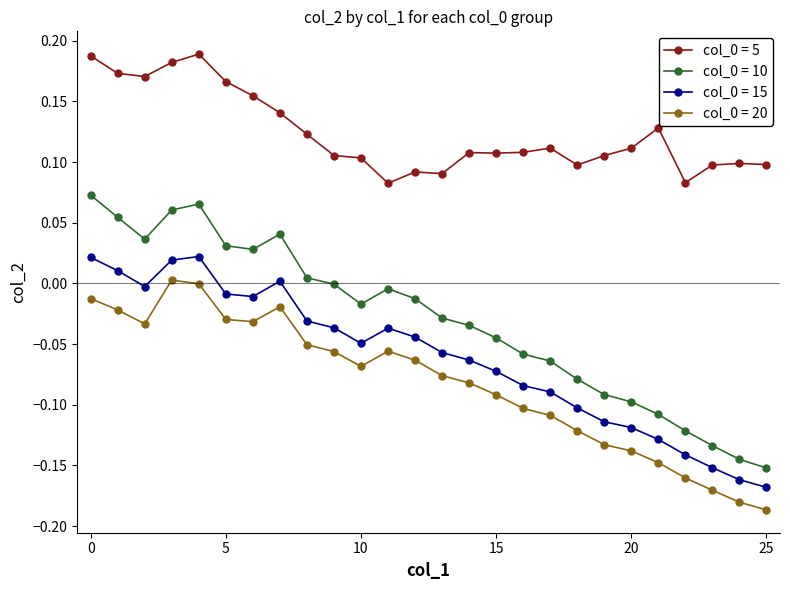

True or false: col_0 = 20 has more than 1 interior local peaks.

True